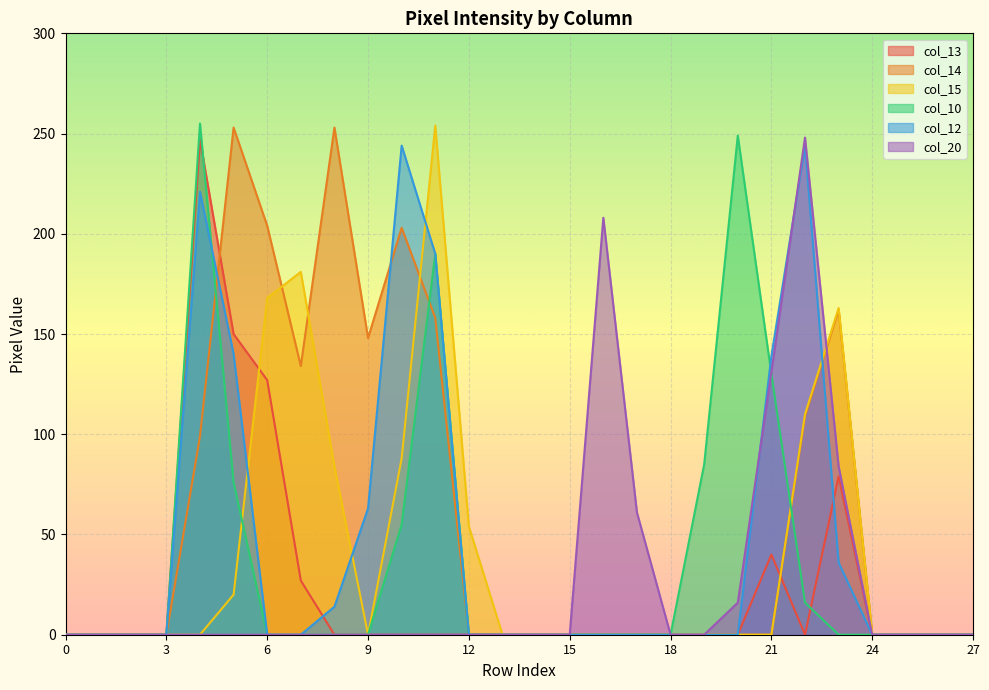

How many intersections are there between col_14 and col_13?

2